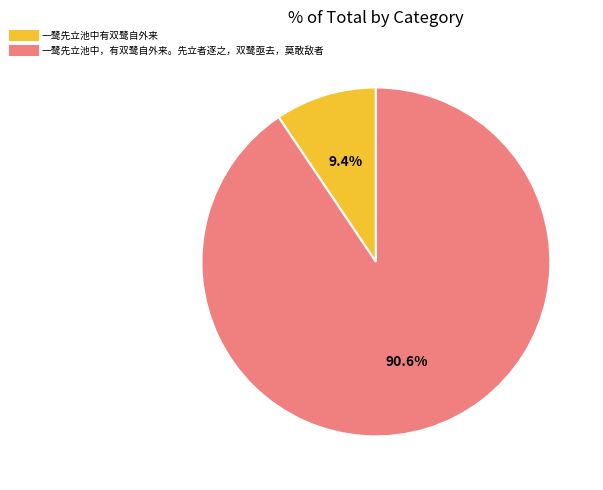

Count the number of slices in the pie.

2